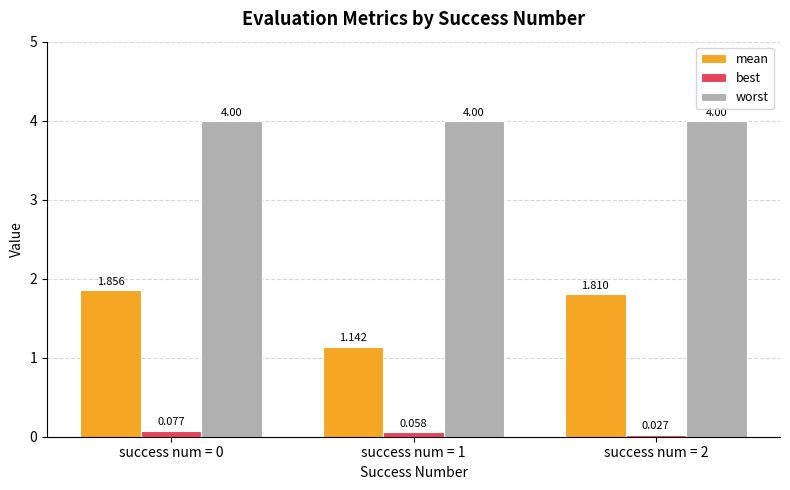

Is it true that worst equals 2.0 at success num = 2?

False